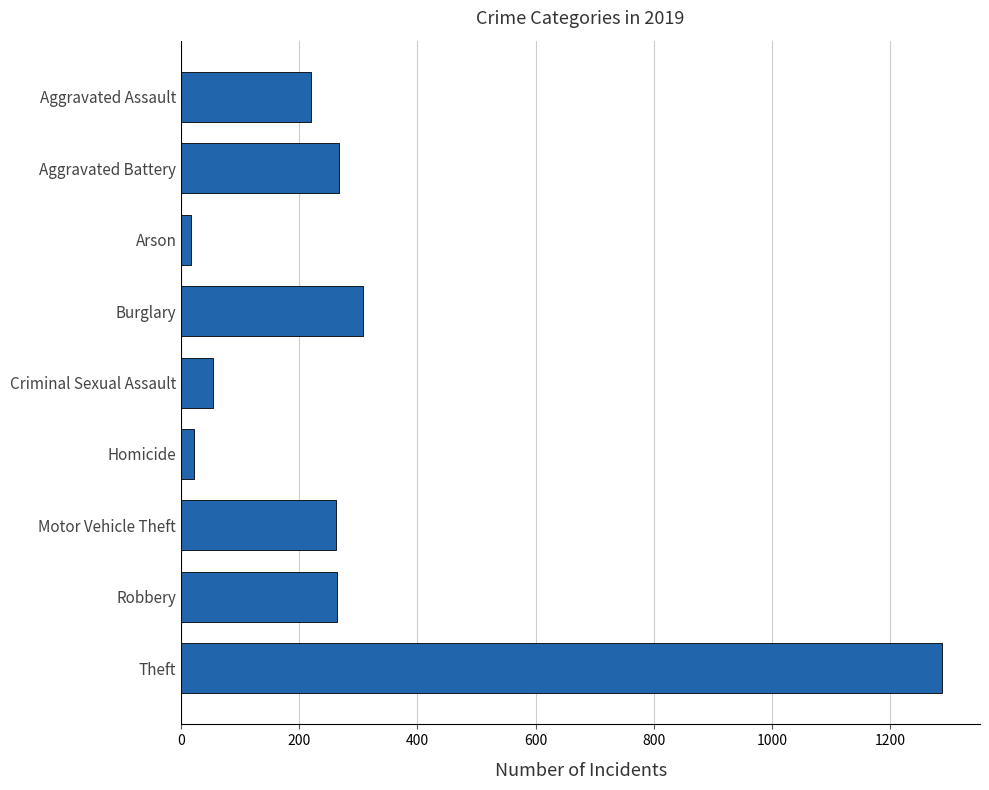

How many data points are less than 262?

4